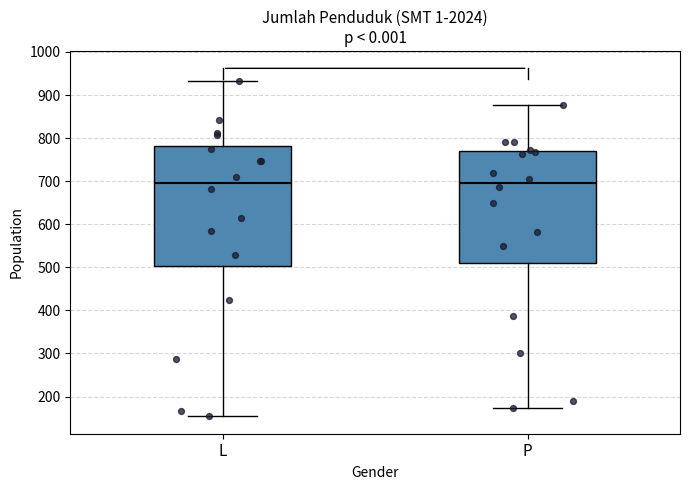

Where does the upper whisker of the box for L end on the y-axis? The values are not printed on the chart, so give them approximately, as read against the axis.

930